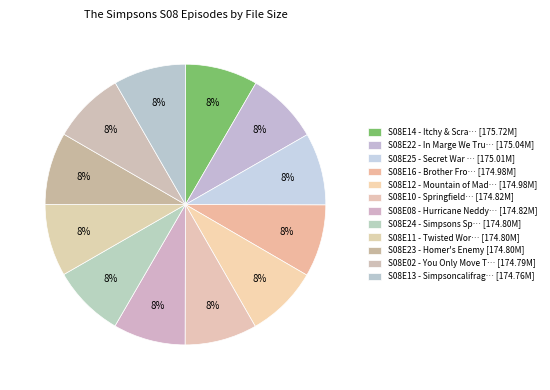

How many segments does this pie chart have?

12